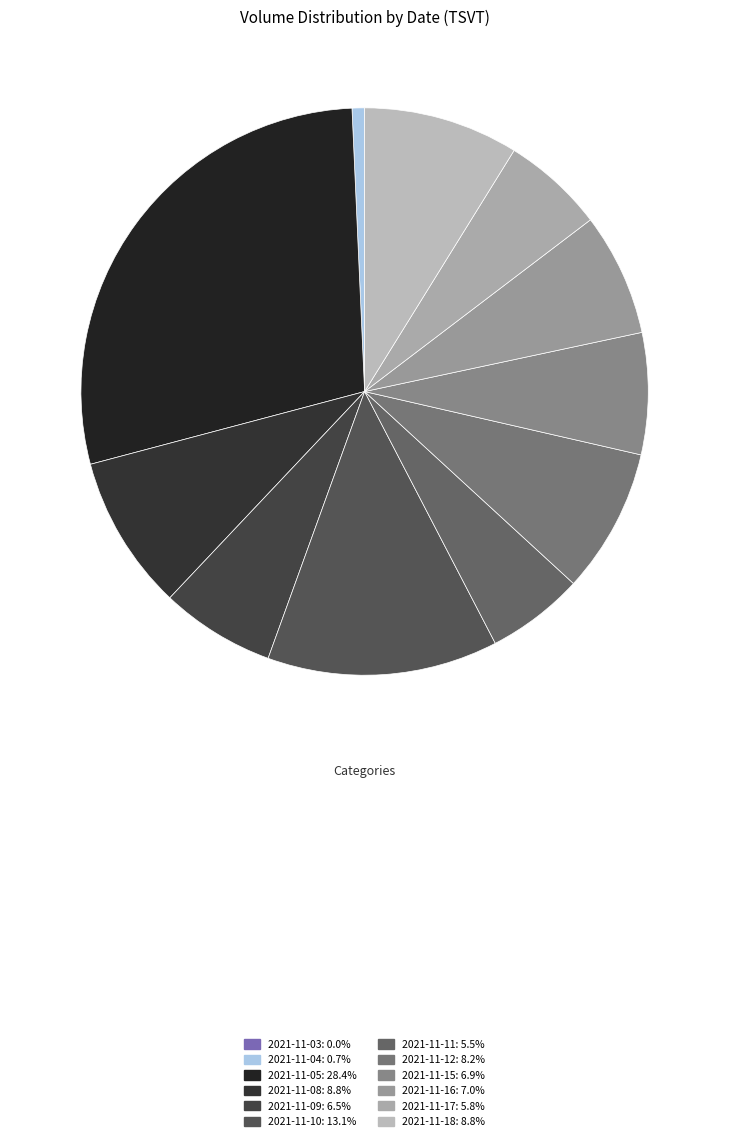

Is 2021-11-16 the majority of the pie?

No